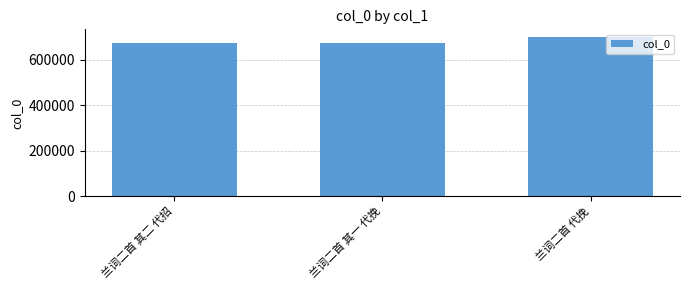

What value does the data have at 兰词二首 其一 代挽?

671583